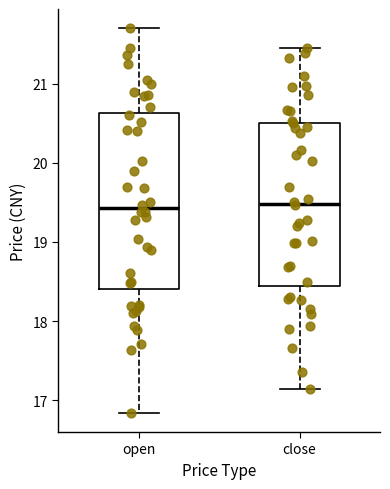

Which box is the tallest, from its lower edge to its upper edge?

open